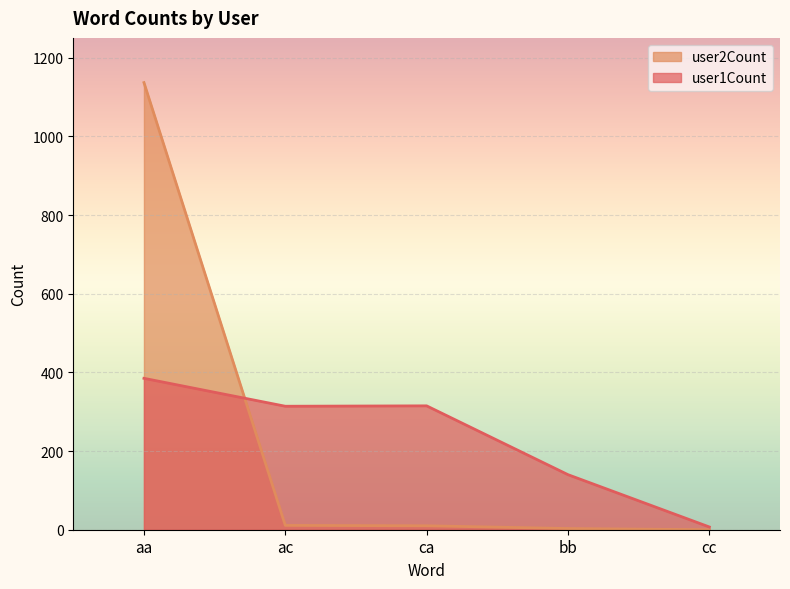

How many distinct data groups are displayed?

2